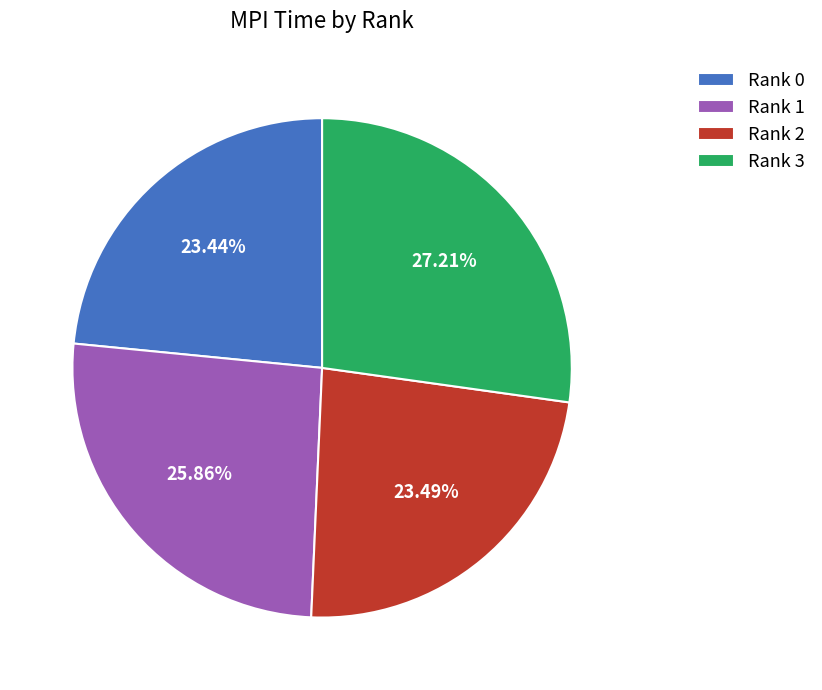

Do Rank 0 and Rank 3 together represent more than half of the pie?

Yes